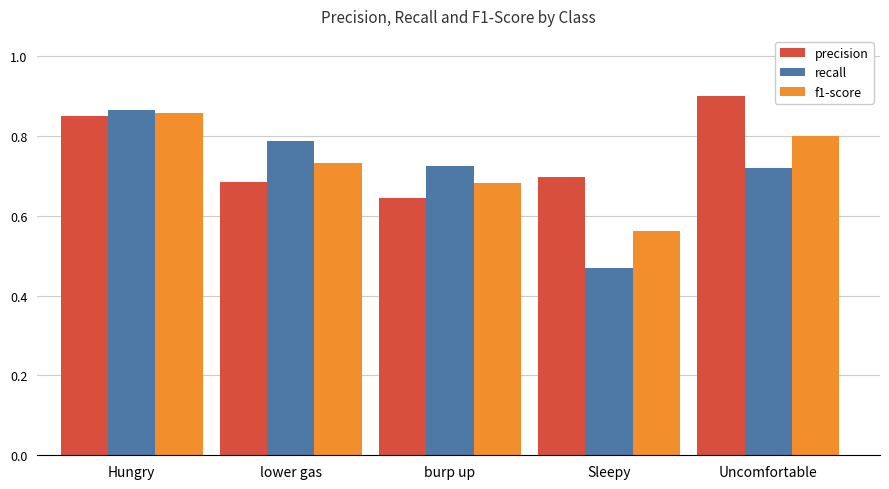

Which series has the largest total across all categories?

precision